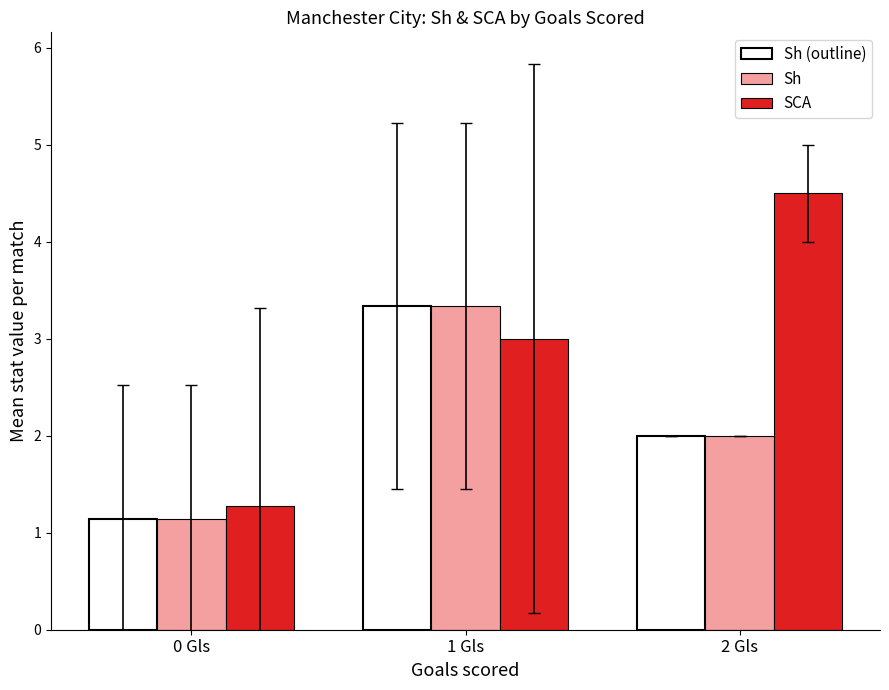

What is the approximate value of Sh (outline) at 1 Gls?

3.3